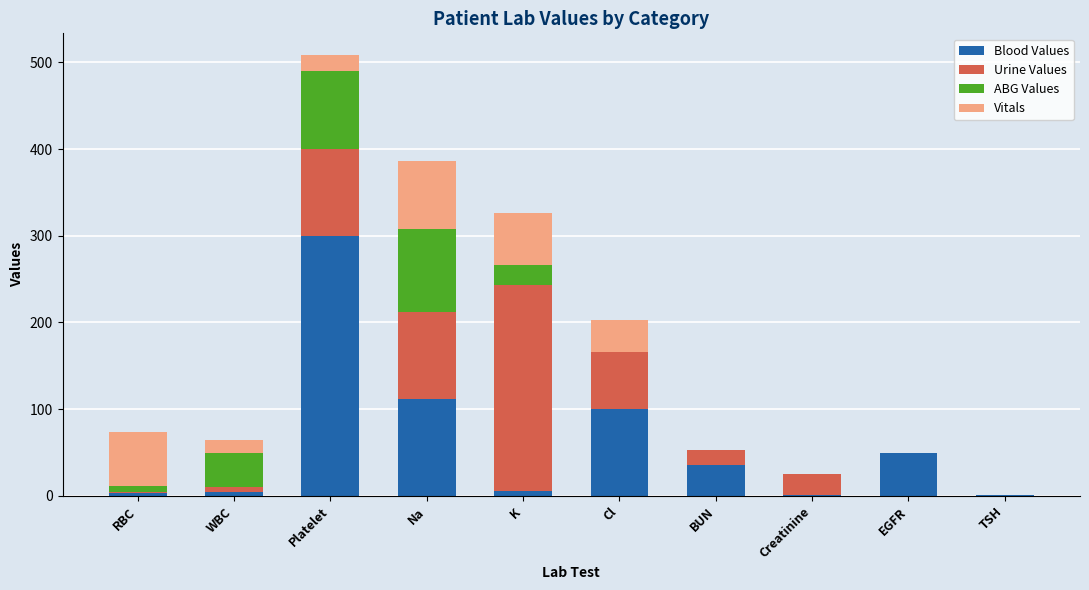

What is the highest value of the Blood Values series?

300.0